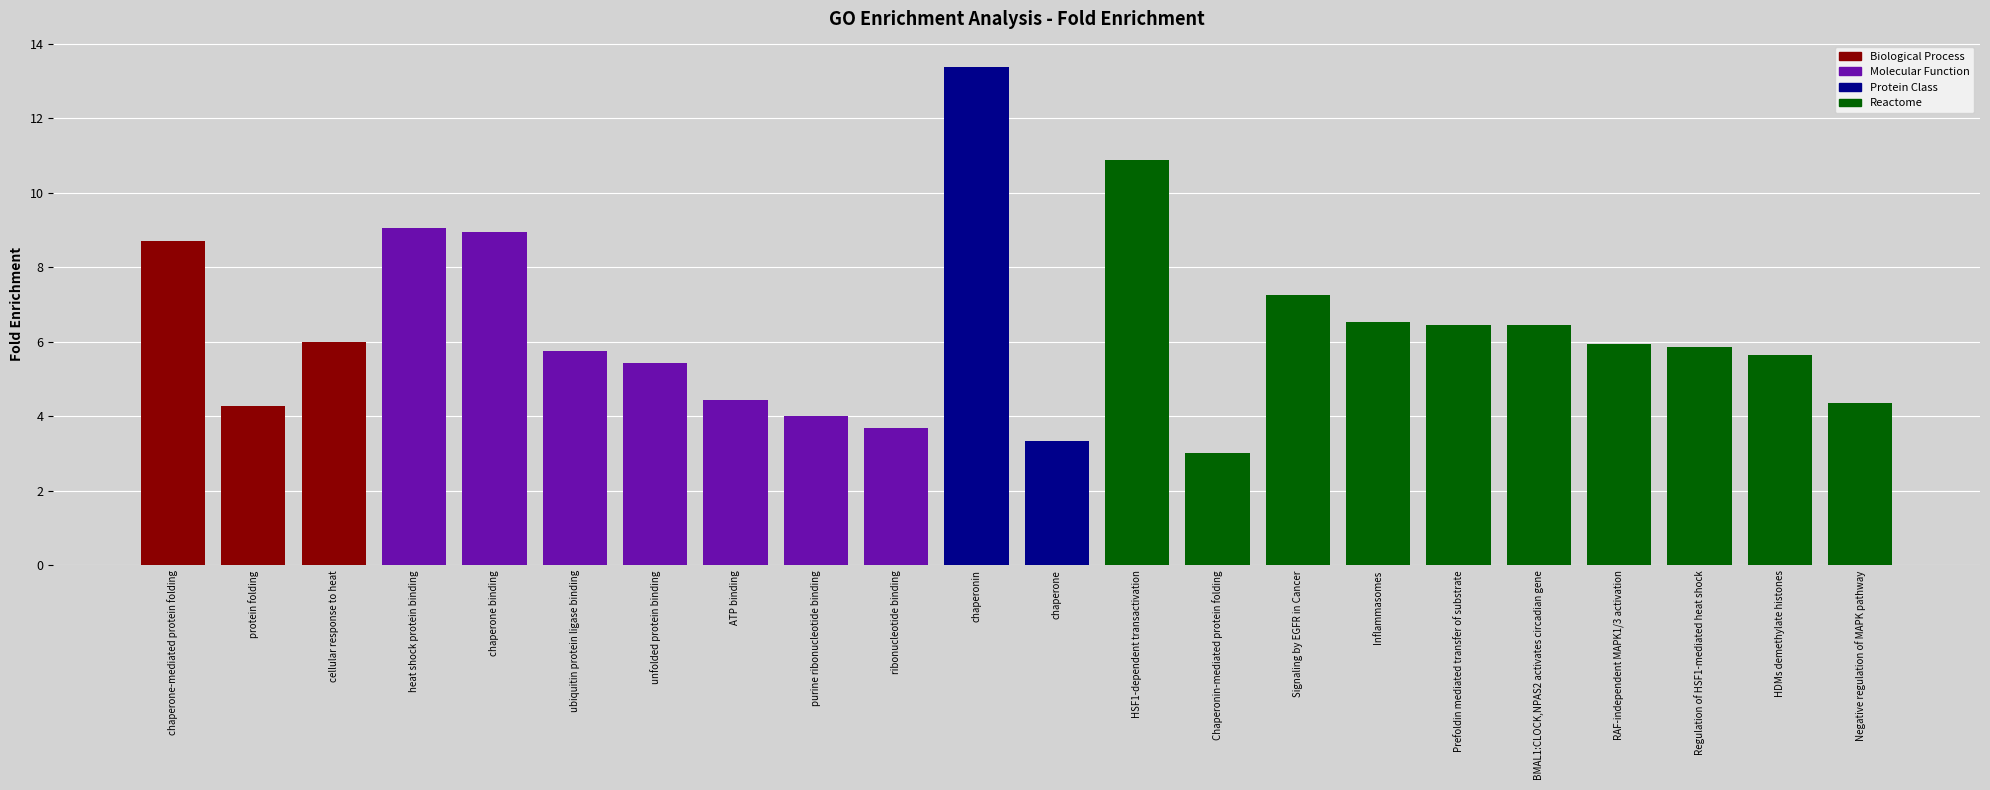

At which label does the data first exceed 5?

chaperone-mediated protein folding